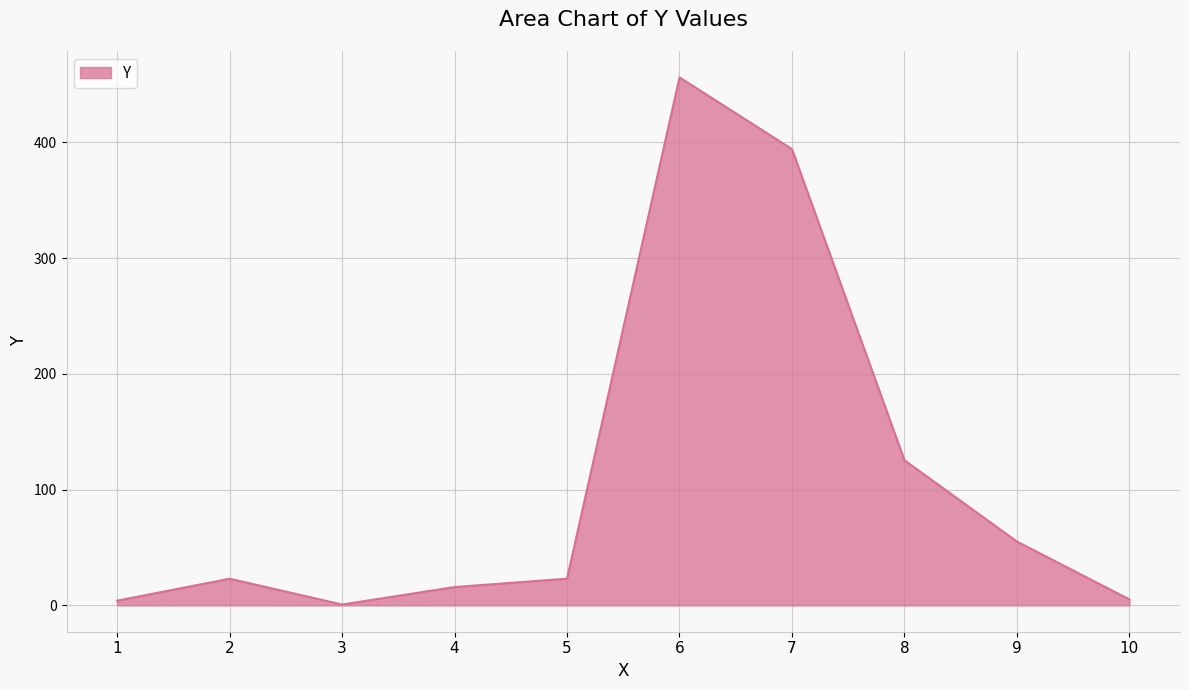

What is the average value?

110.2